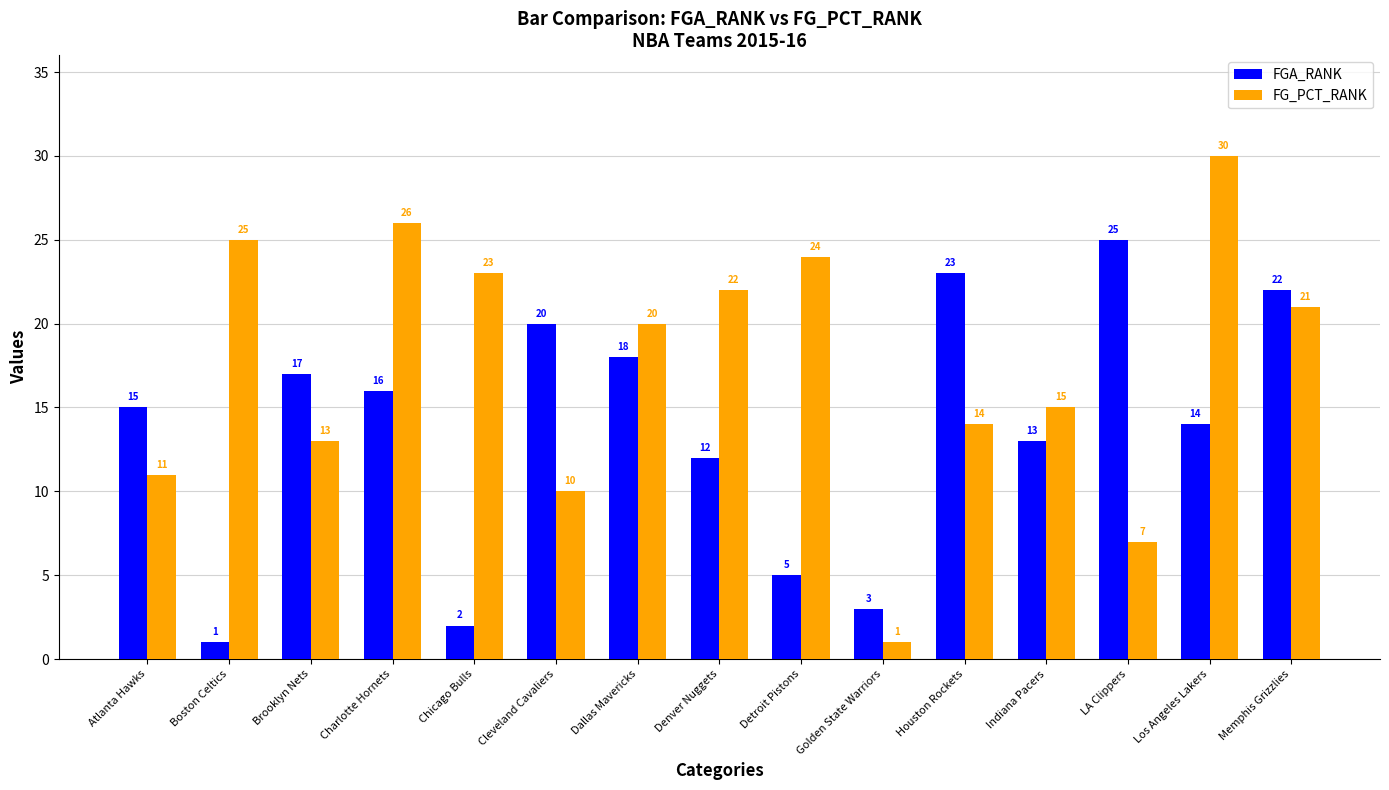

What is the average value of the FG_PCT_RANK series?

17